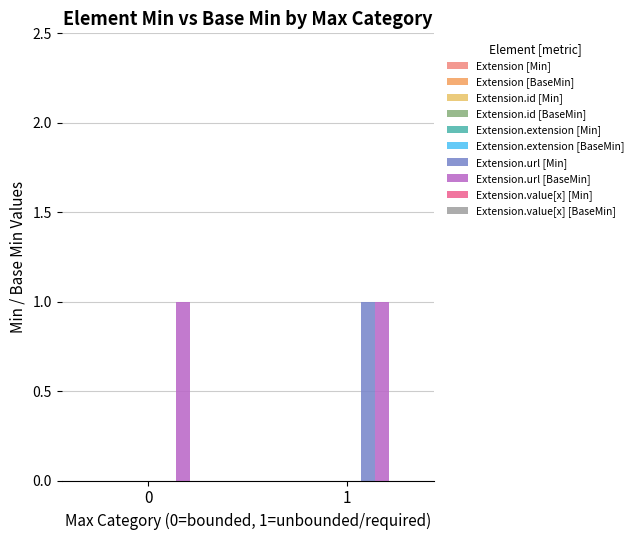

How many positive values does the Extension.url [Min] series have?

1